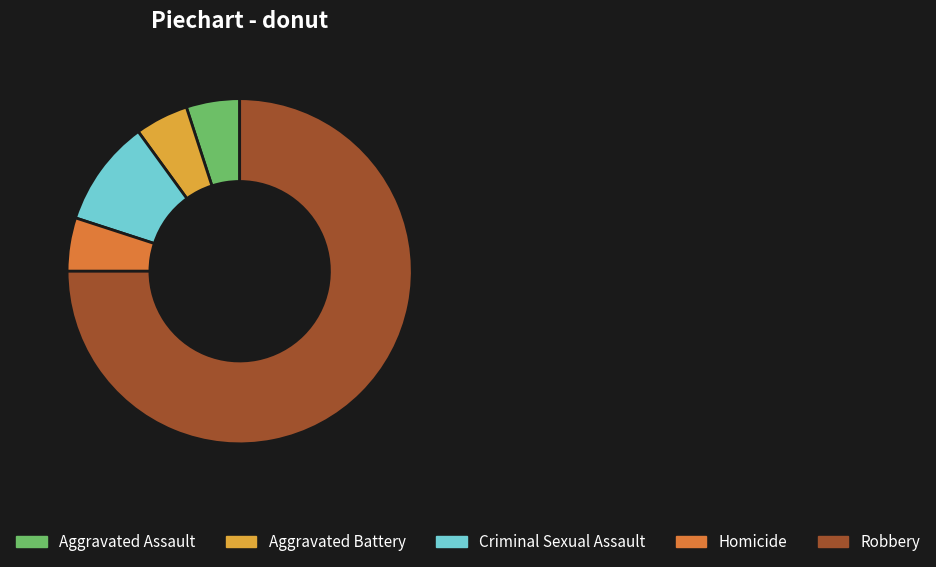

Combined, do Aggravated Assault and Criminal Sexual Assault account for over 50%?

No